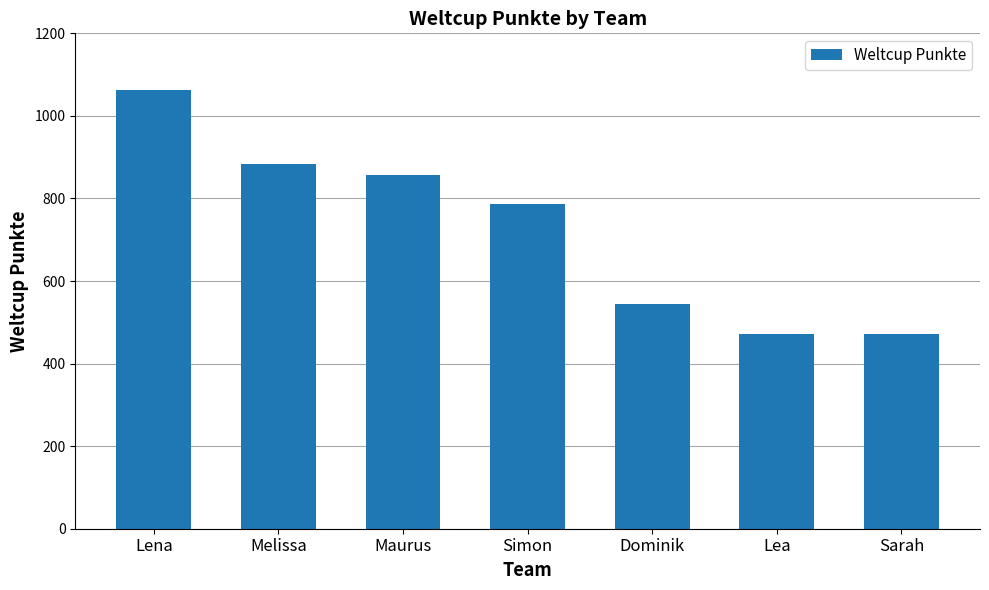

Is it true that the value at Lea is 163?

False